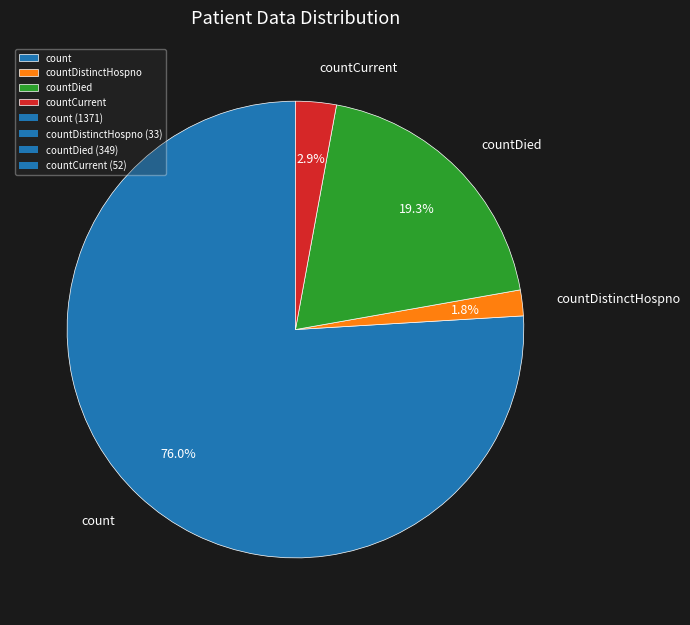

Which category has the biggest portion of the pie?

count